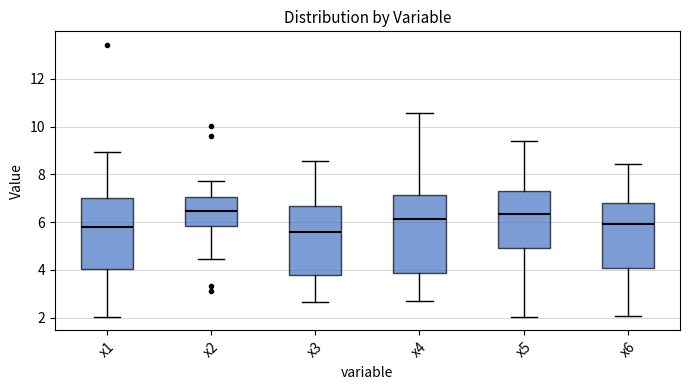

Reading left to right, read every box against the y-axis: the position of its median line, the range the box covers, and the ends of its whiskers. The values are not printed on the chart, so give them approximately, as read against the axis.

x1: median 5.8, box 4.0 to 7.0, whiskers 2.0 to 9.0
x2: median 6.4, box 5.8 to 7.0, whiskers 4.4 to 7.8
x3: median 5.6, box 3.8 to 6.6, whiskers 2.6 to 8.6
x4: median 6.2, box 3.8 to 7.2, whiskers 2.6 to 10.6
x5: median 6.4, box 5.0 to 7.2, whiskers 2.0 to 9.4
x6: median 6.0, box 4.0 to 6.8, whiskers 2.0 to 8.4